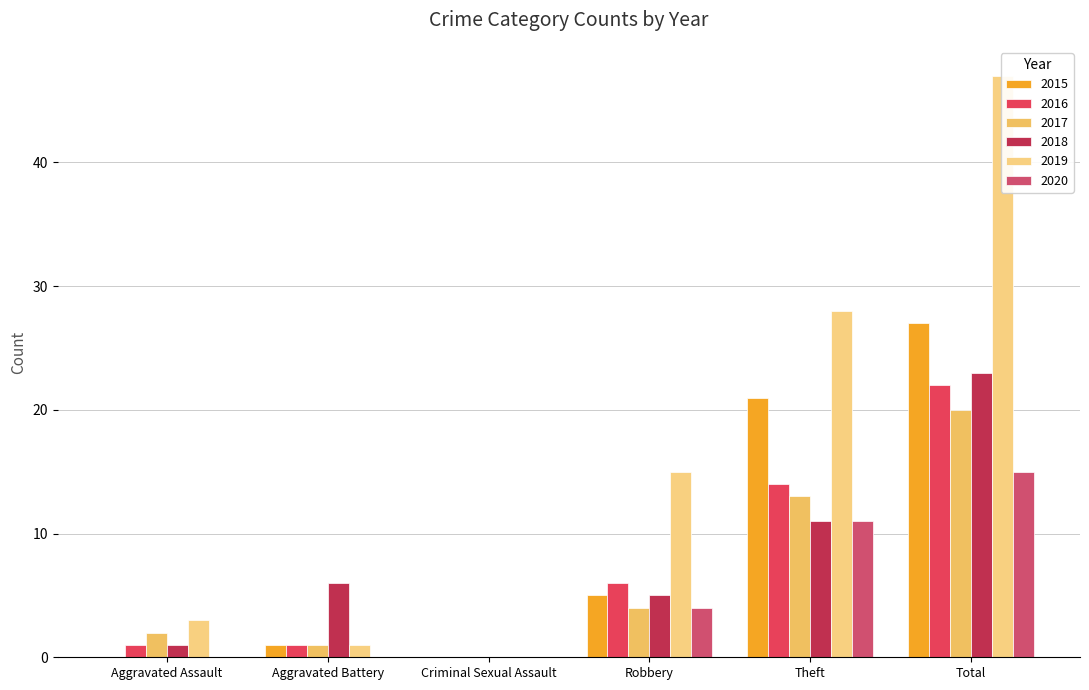

What are all the series names shown in the legend?

2015, 2016, 2017, 2018, 2019, 2020